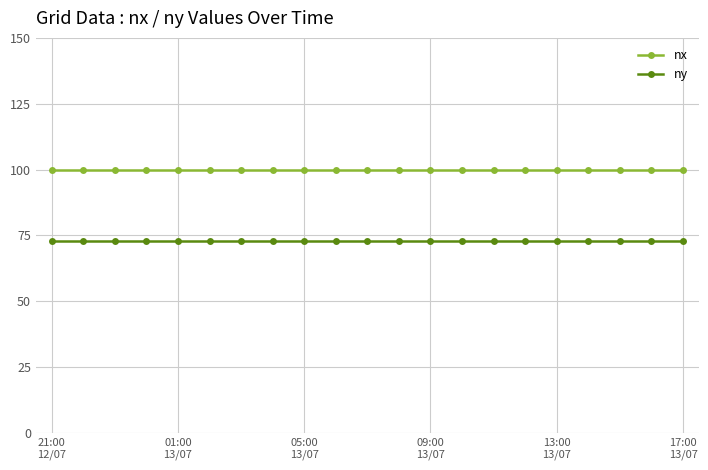

What is the minimum value for nx?

100